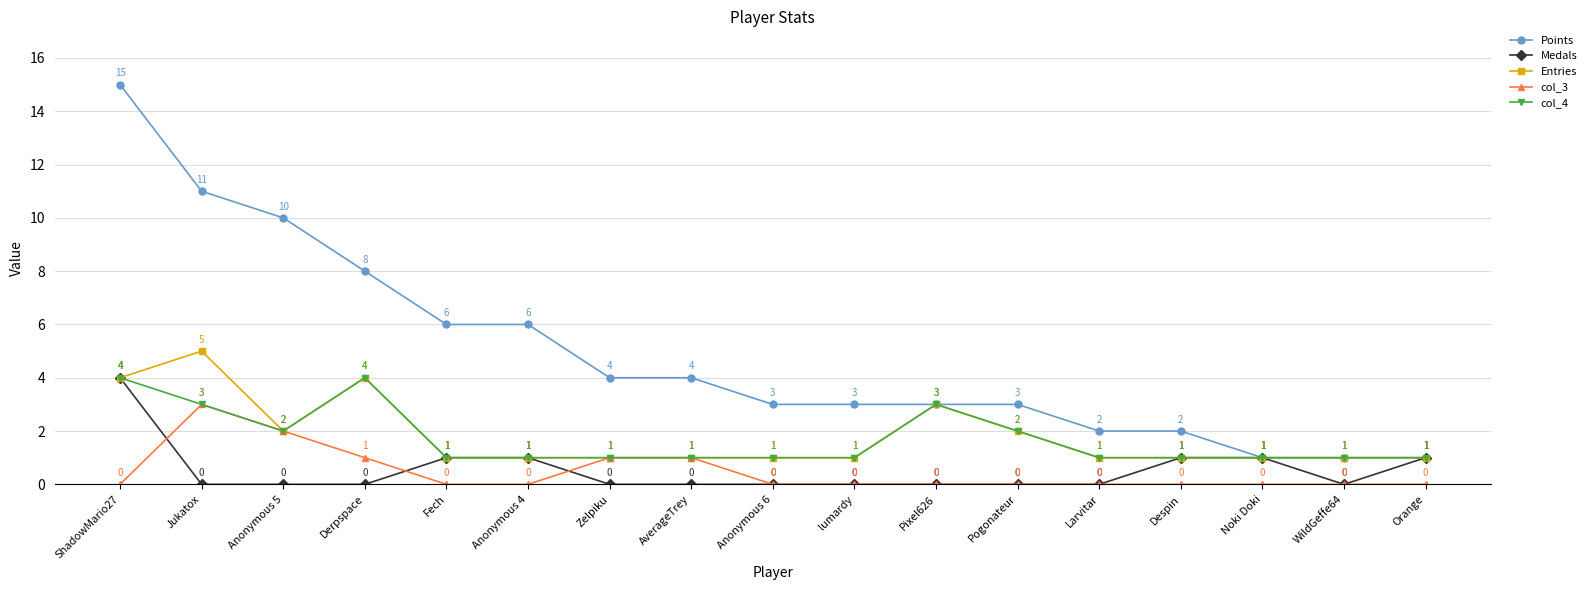

How many values in the Entries series exceed 1?

6